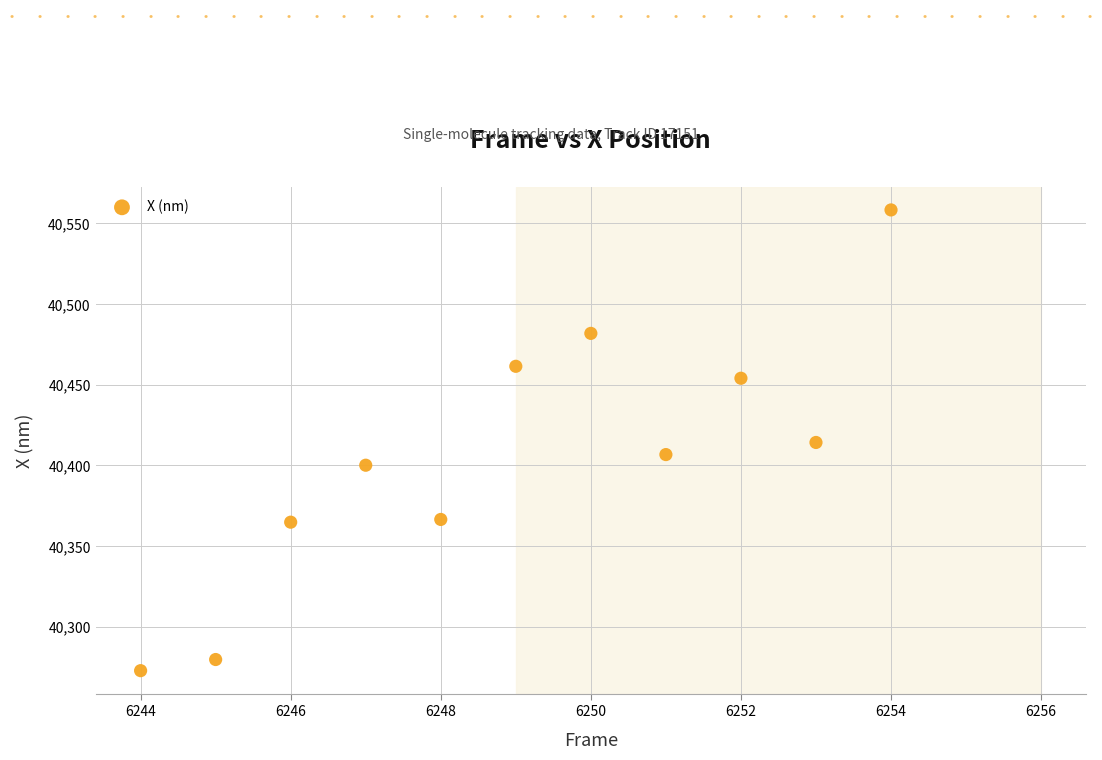

What is the range of Y values (max minus min)?

285.5